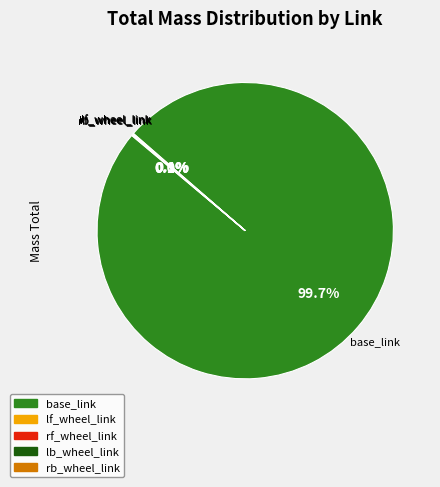

Is it true that base_link is 100% of the pie?

True